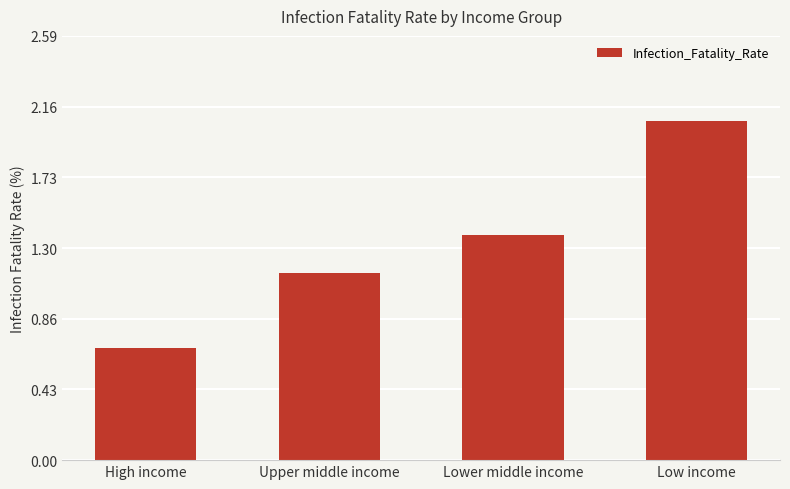

How many series are shown in this chart?

1